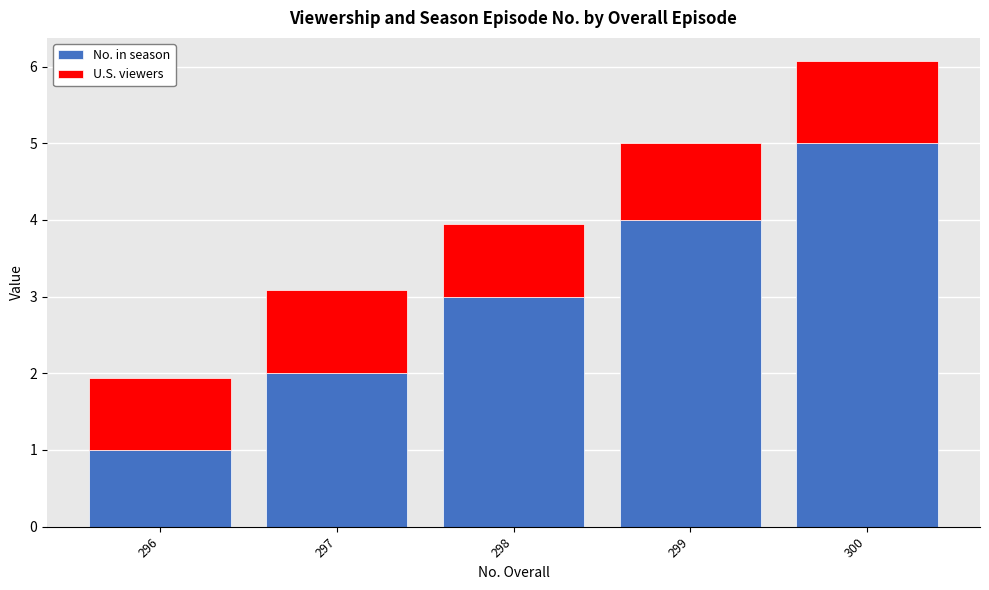

Which category has the highest value in the No. in season series?

300